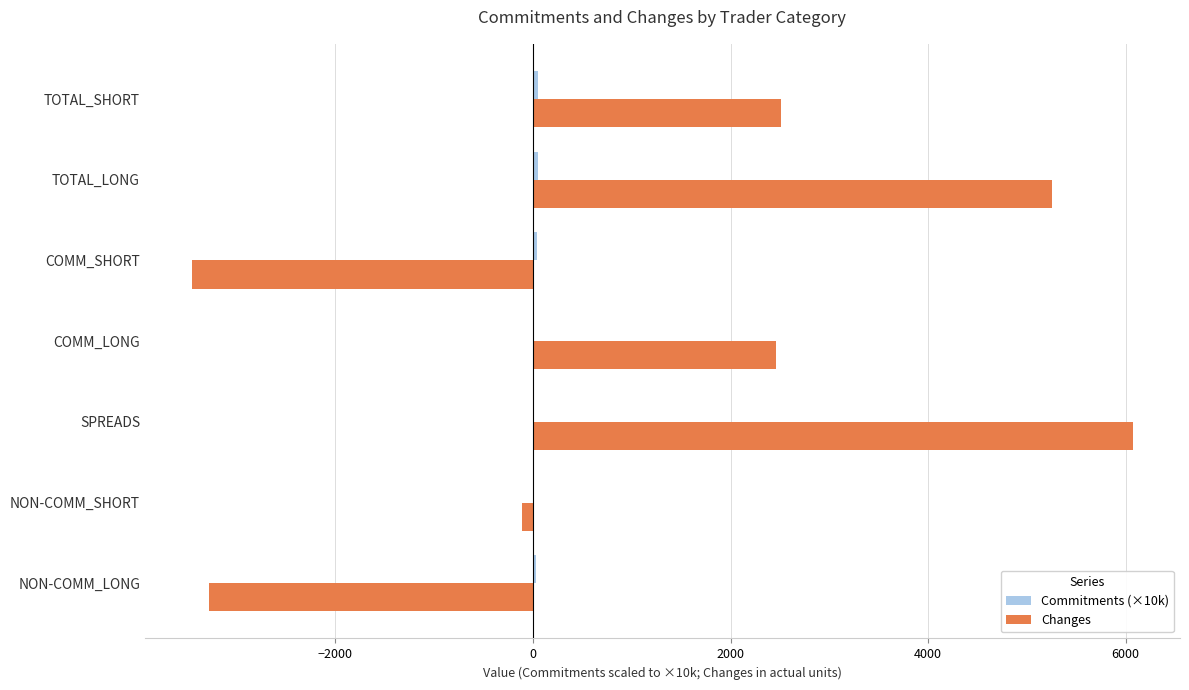

What is the greatest value displayed?

6073.0